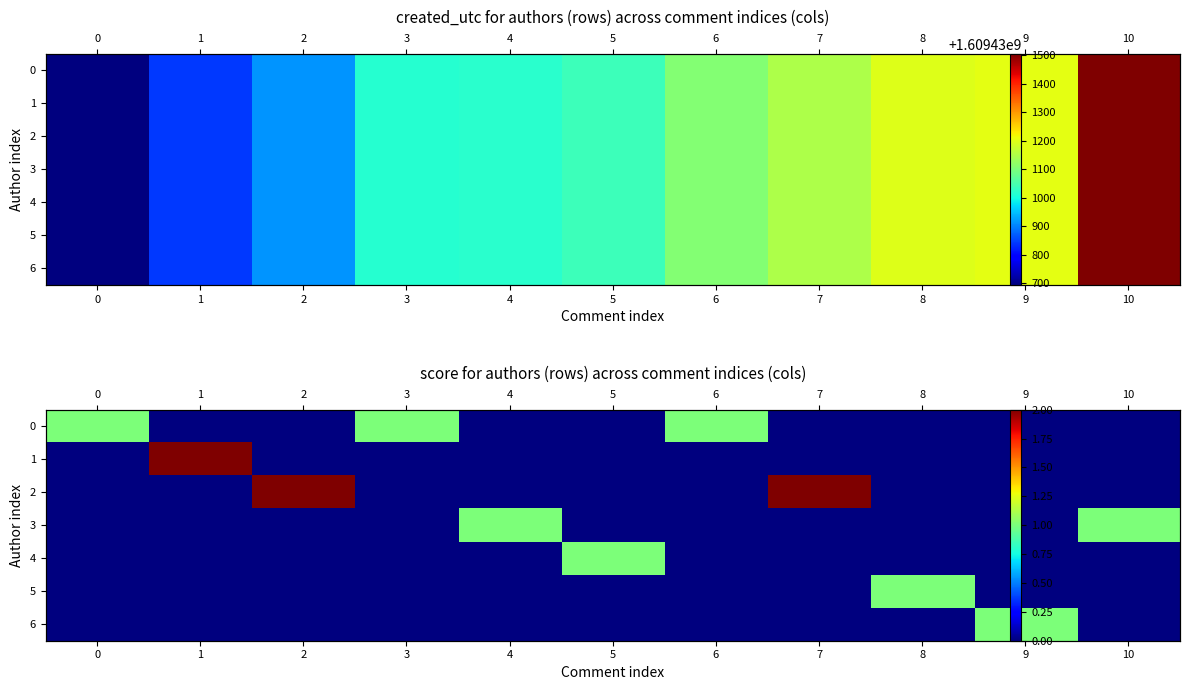

Reading right to left, list all the values displayed in this chart.

row_0: 10=0	9=0	8=0	7=0	6=1	5=0	4=0	3=1	2=0	1=0	0=1
row_1: 10=0	9=0	8=0	7=0	6=0	5=0	4=0	3=0	2=0	1=2	0=0
row_2: 10=0	9=0	8=0	7=2	6=0	5=0	4=0	3=0	2=2	1=0	0=0
row_3: 10=1	9=0	8=0	7=0	6=0	5=0	4=1	3=0	2=0	1=0	0=0
row_4: 10=0	9=0	8=0	7=0	6=0	5=1	4=0	3=0	2=0	1=0	0=0
row_5: 10=0	9=0	8=1	7=0	6=0	5=0	4=0	3=0	2=0	1=0	0=0
row_6: 10=0	9=1	8=0	7=0	6=0	5=0	4=0	3=0	2=0	1=0	0=0